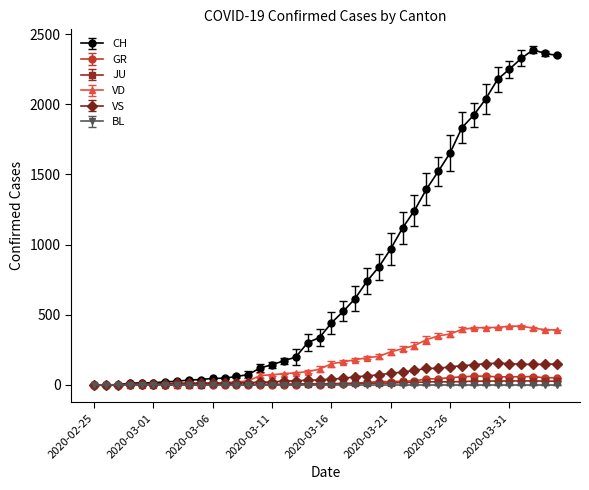

What is the average value of the JU series?

12